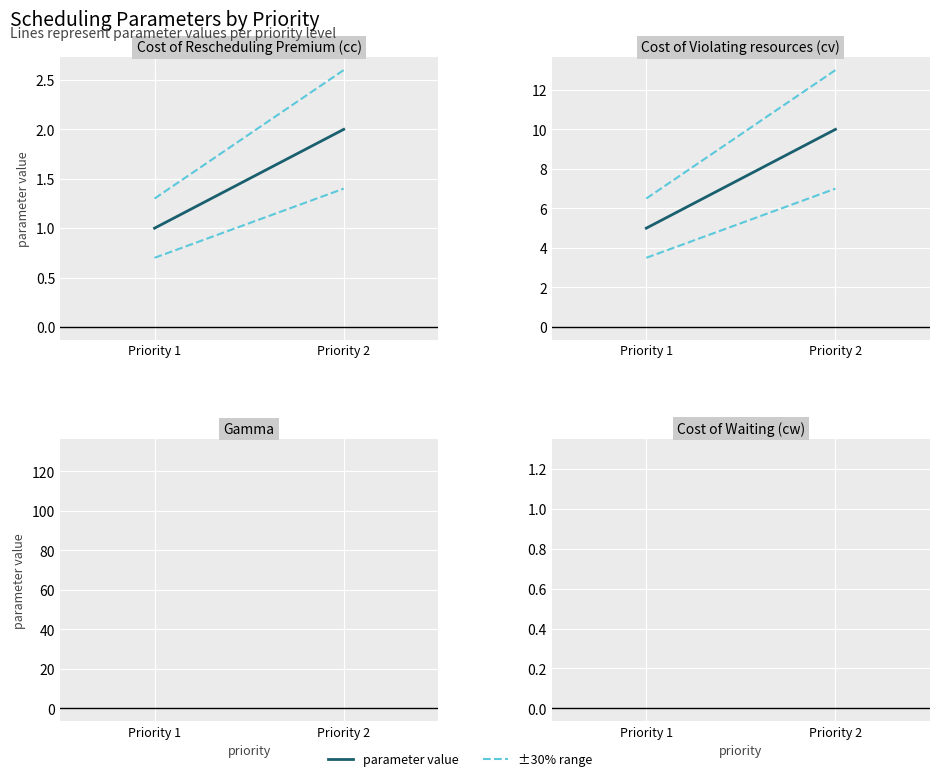

Where is 95% CI upper nearest to the value 9?

Priority 1